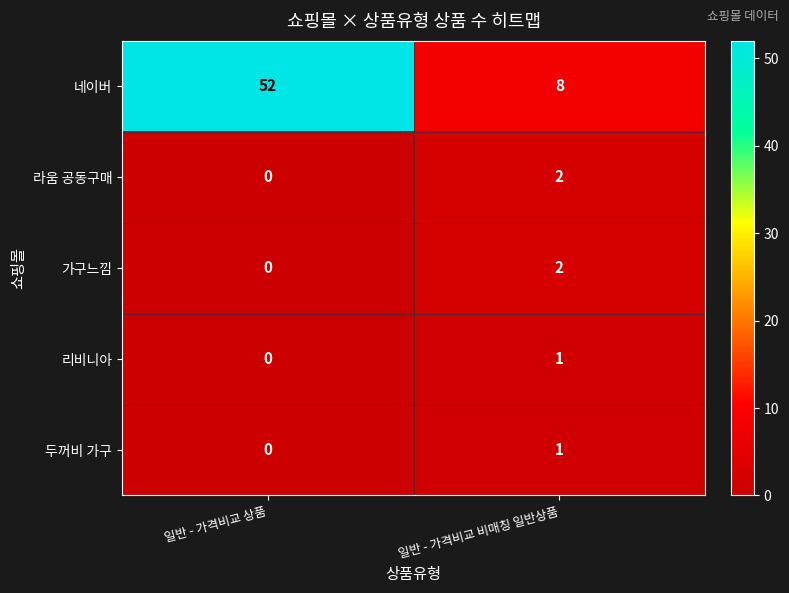

Reading left to right, list all the values displayed in this chart.

네이버: 52	8
라움 공동구매: 0	2
가구느낌: 0	2
리비니아: 0	1
두꺼비 가구: 0	1